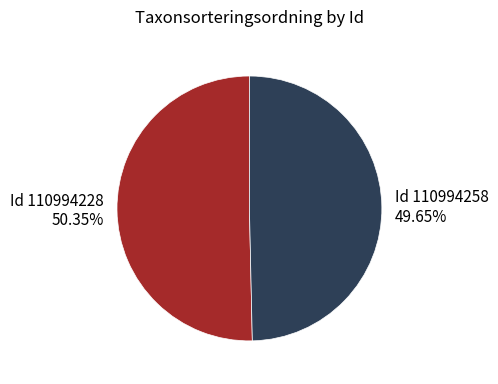

Count the number of slices in the pie.

2